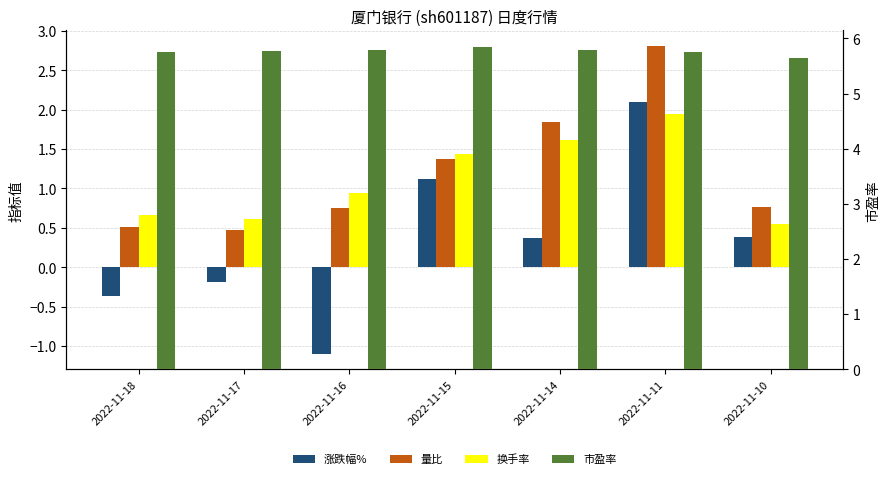

What is the difference between the maximum and minimum values in the 换手率 series?

1.4